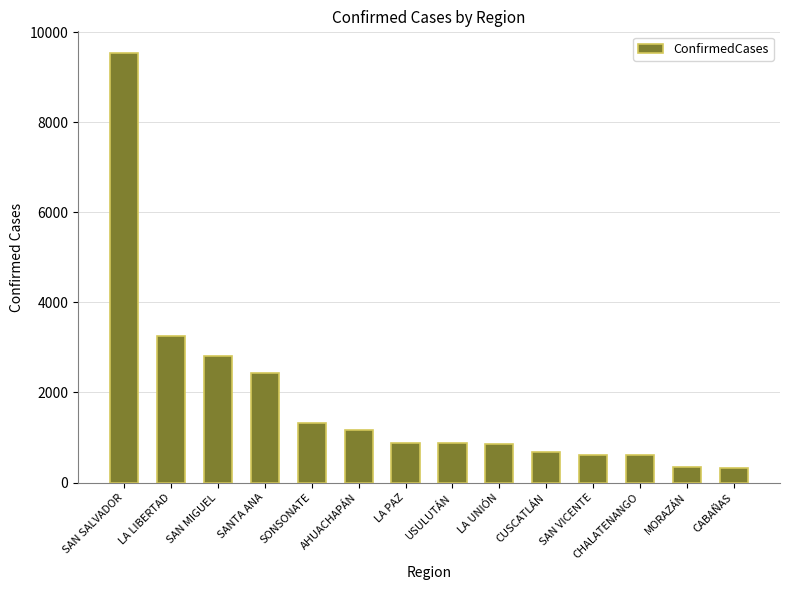

What is the sum of the values at SAN SALVADOR and SAN VICENTE?

10160